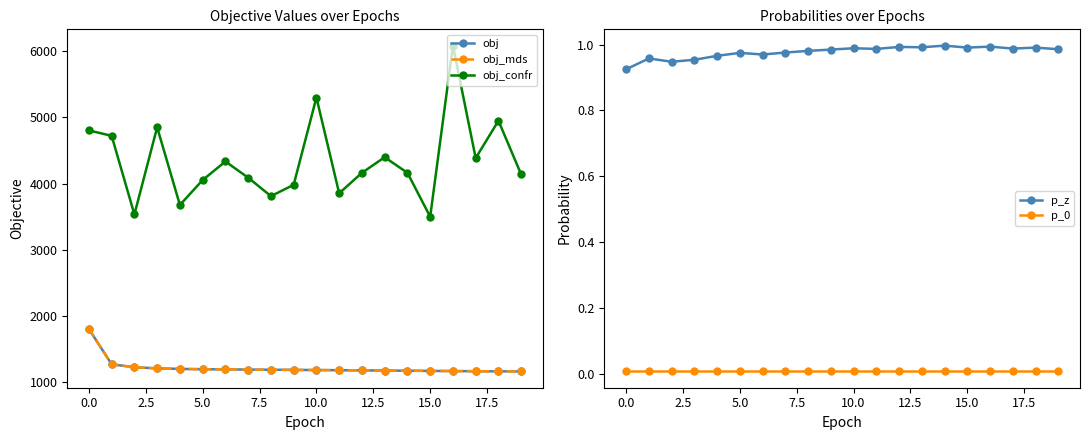

What is the highest value of the obj series?

1796.3